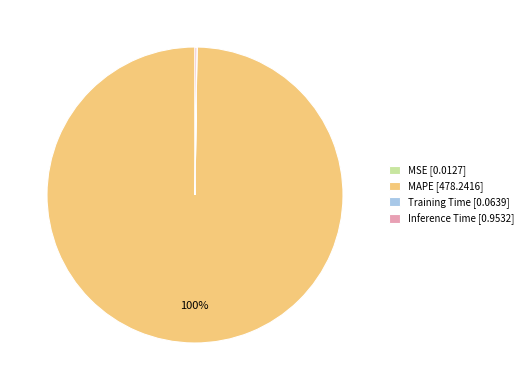

Is MAPE [478.2416] the majority of the pie?

Yes